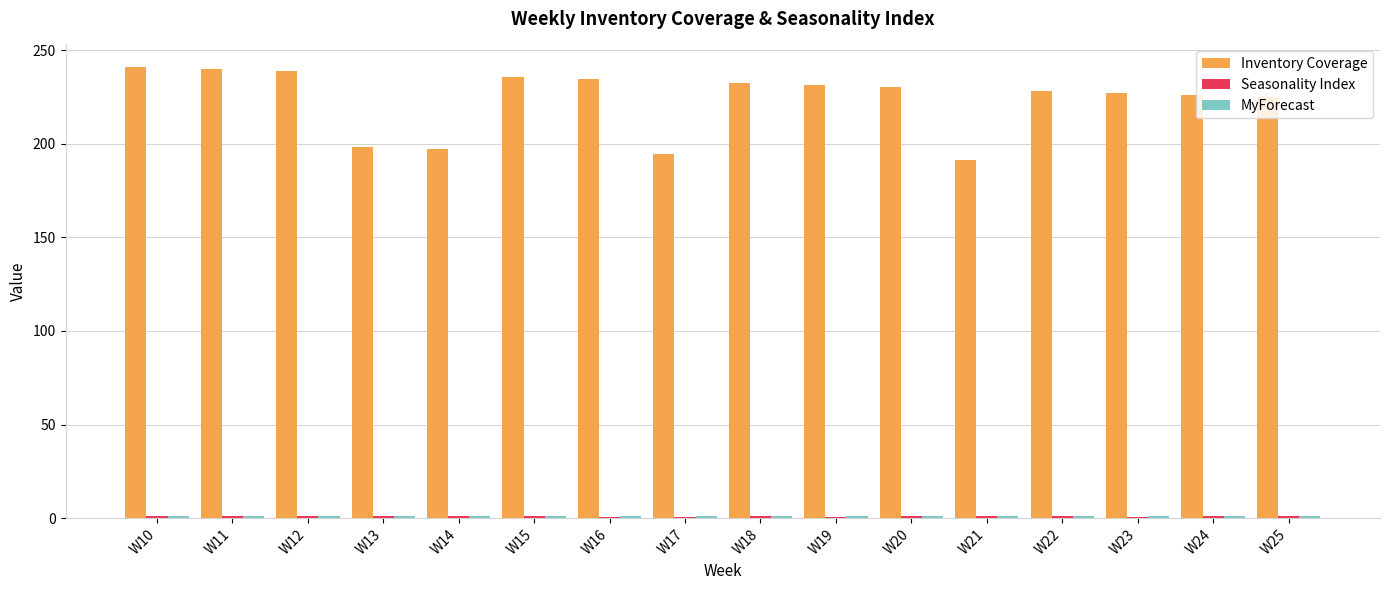

What is the smallest value displayed?

0.8